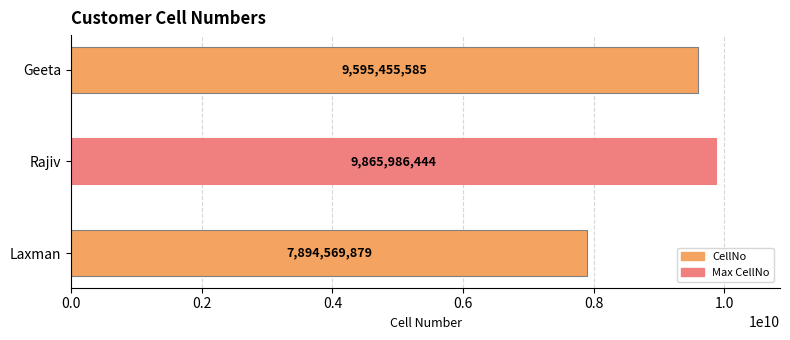

How many values are between 7894569879 and 9865986444?

3